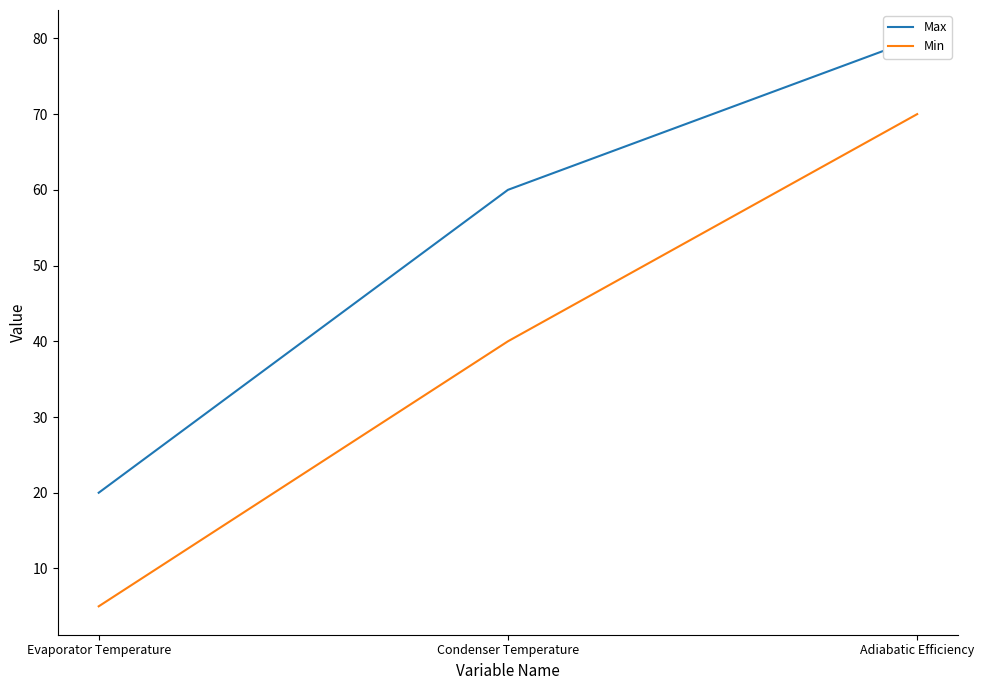

What position from the left is Adiabatic Efficiency?

3